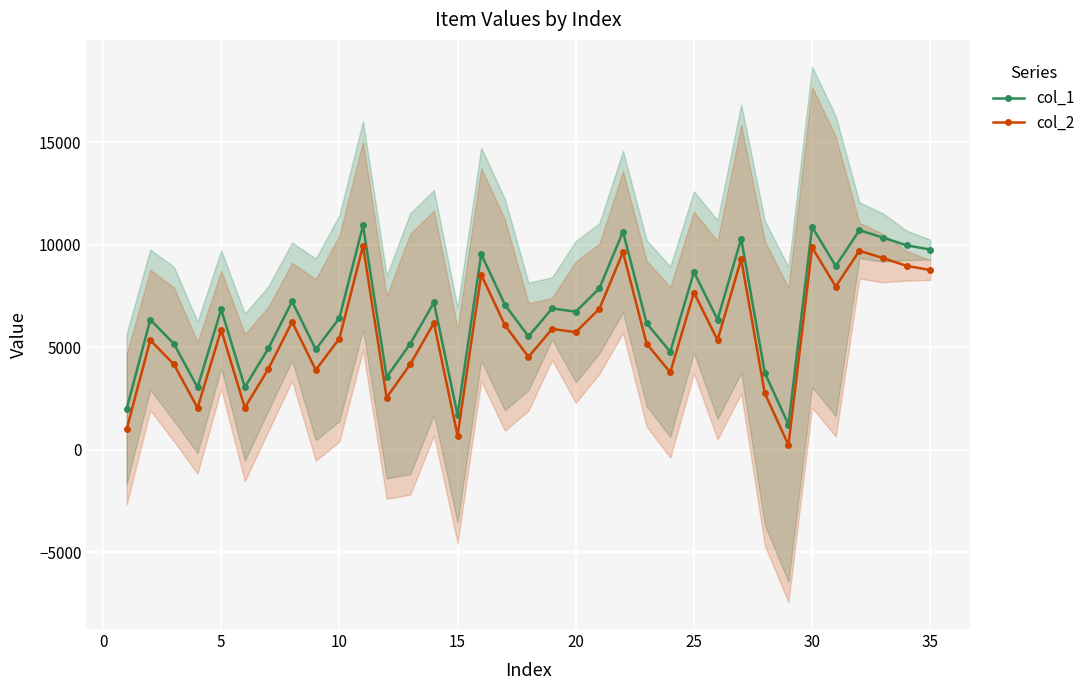

What is the difference between the second highest and second lowest values in the col_1 series?

9186